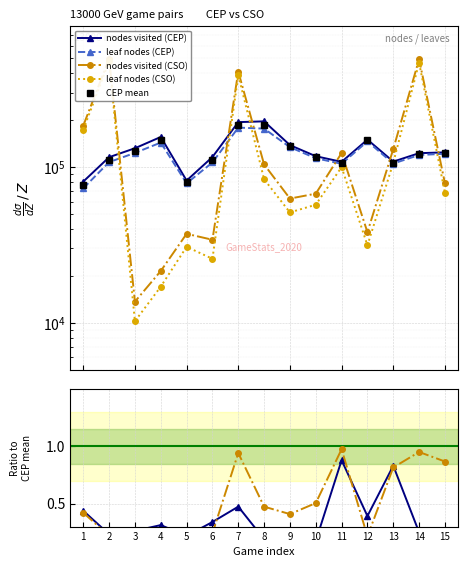

What is the sum of all leaf nodes (CEP) values?

1830523